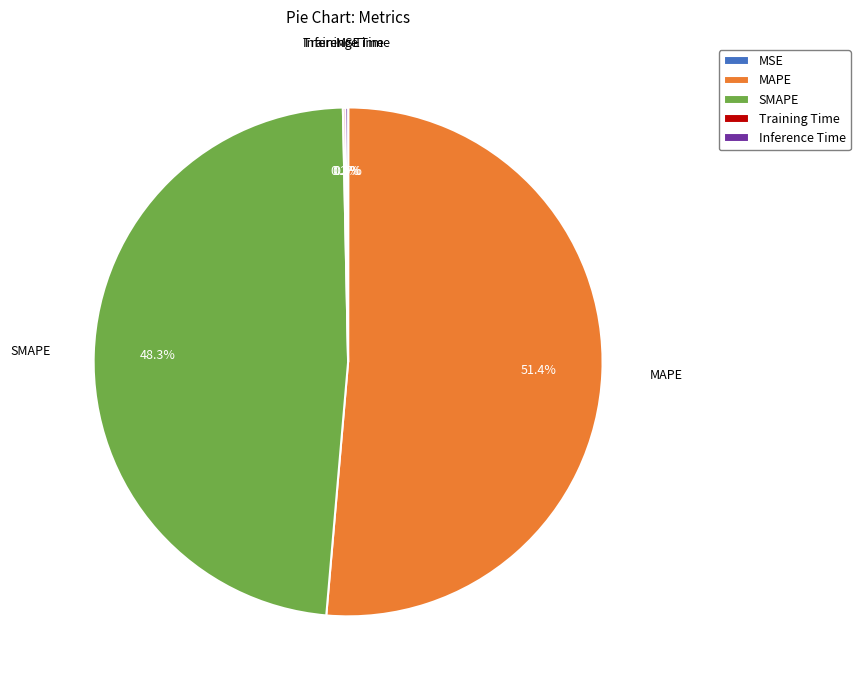

Is there a majority slice in this chart?

Yes